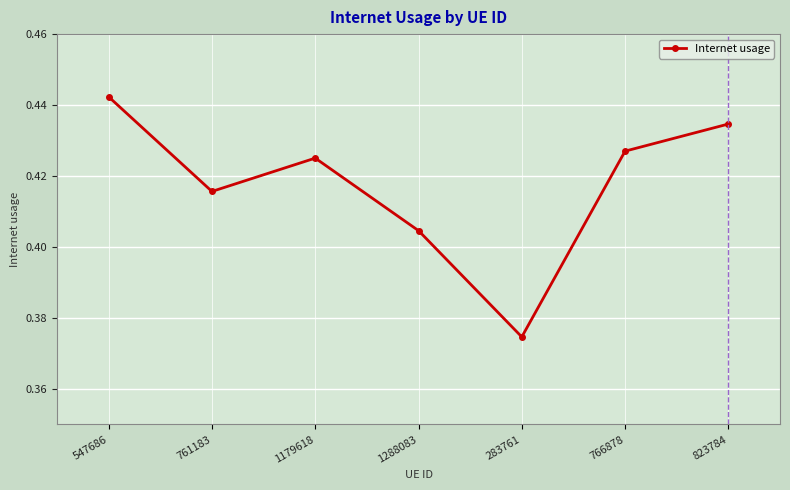

At which category does the data reach its first local peak?

1179618